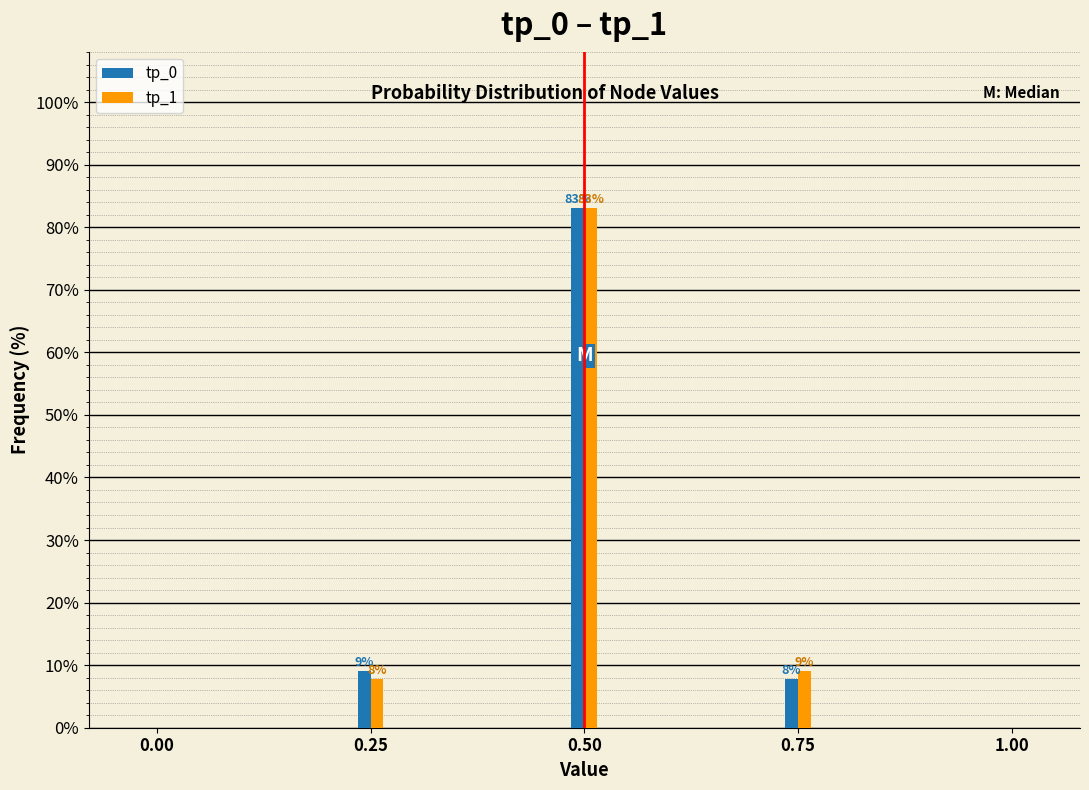

What are all the series names shown in the legend?

tp_0, tp_1